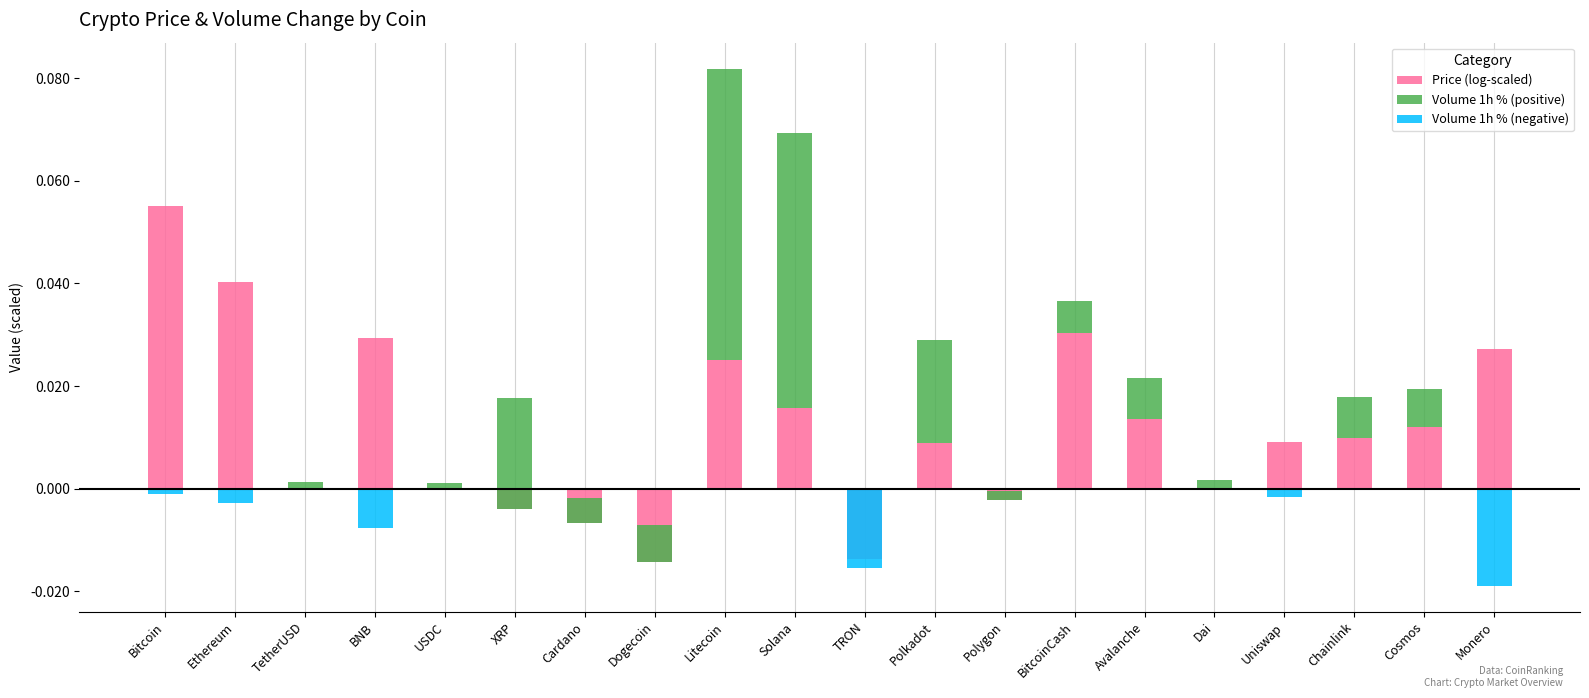

Which category has the highest value in the Volume 1h % (negative) series?

TetherUSD